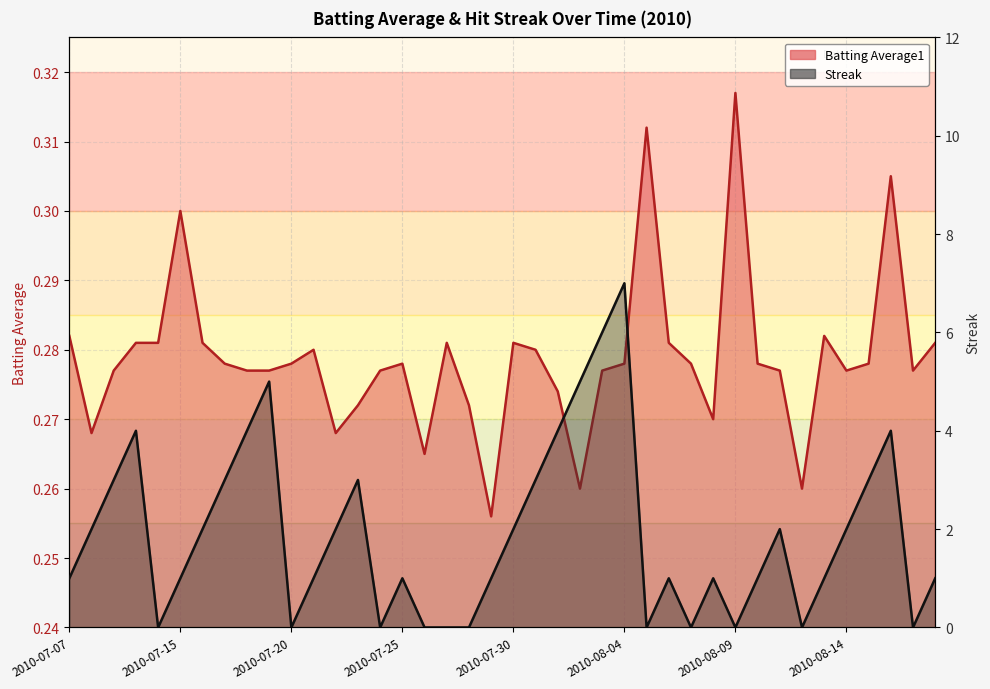

The Streak series shows 3.0 at 2010-07-09. True or false?

True